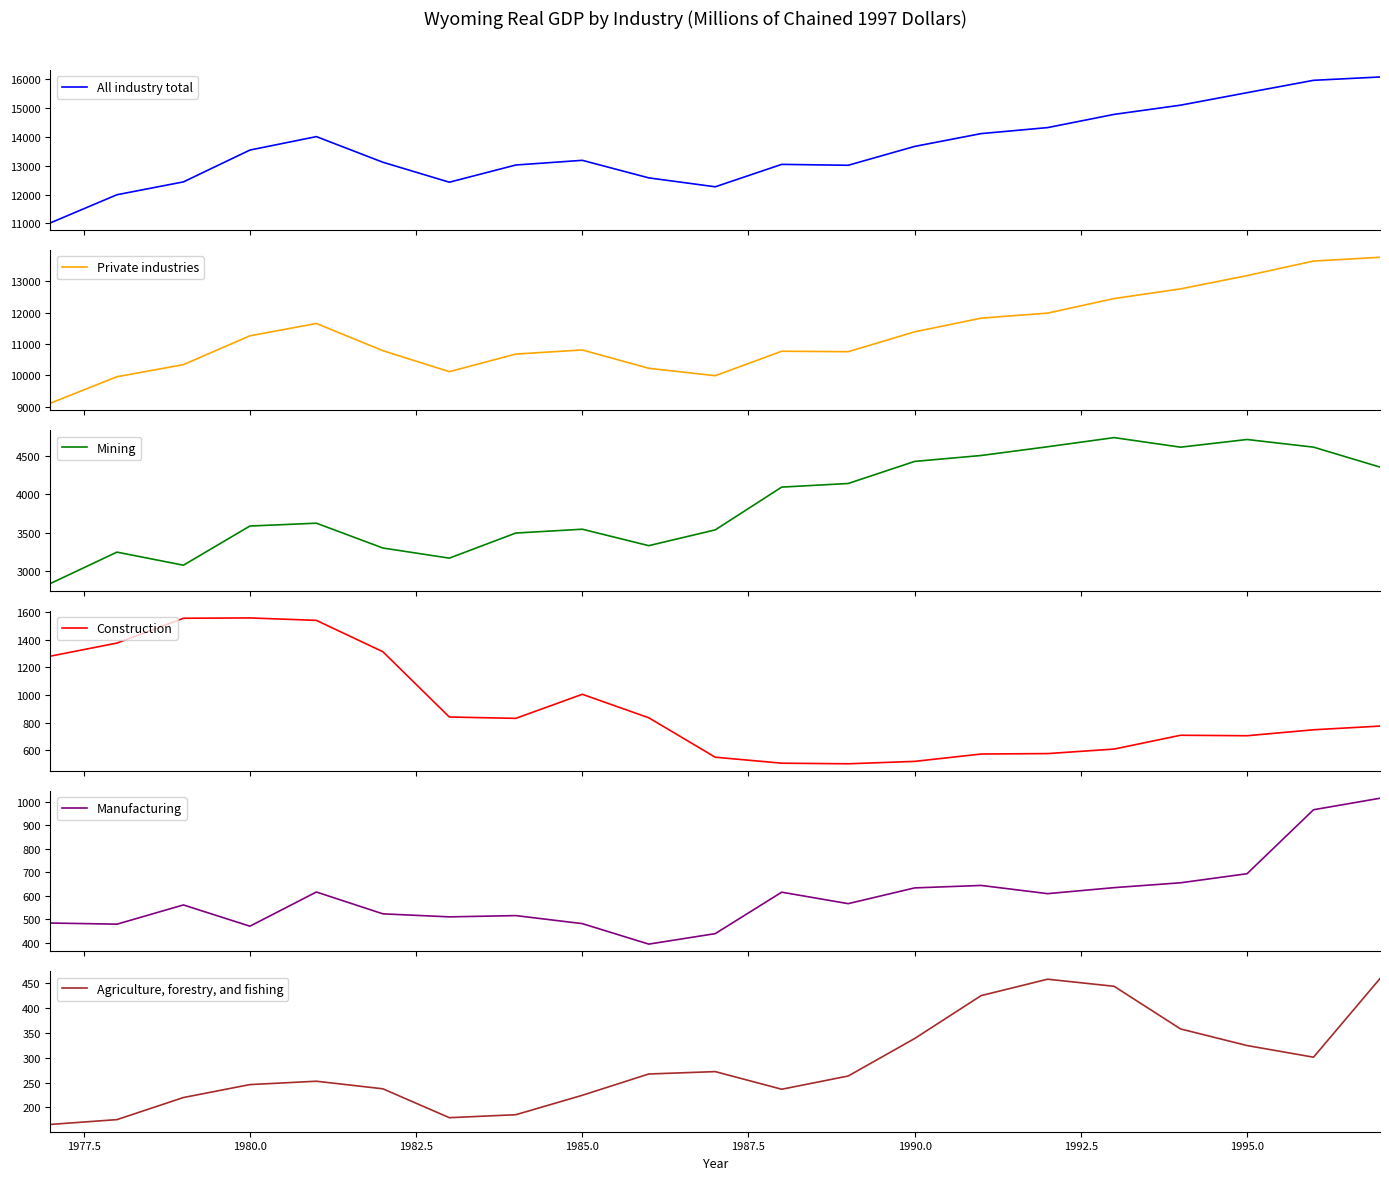

What is the maximum value for Private industries?

13757.4